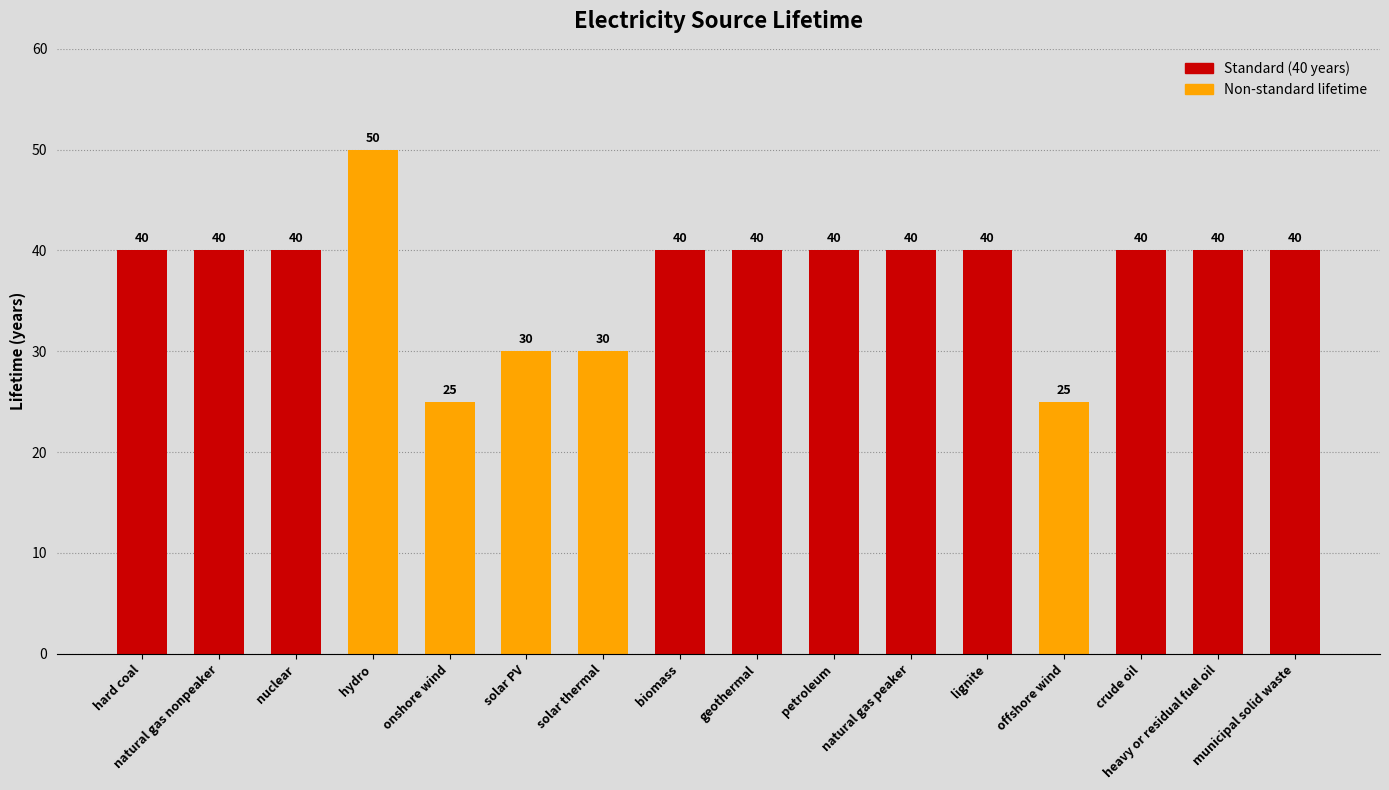

What value does the data have at natural gas peaker?

40